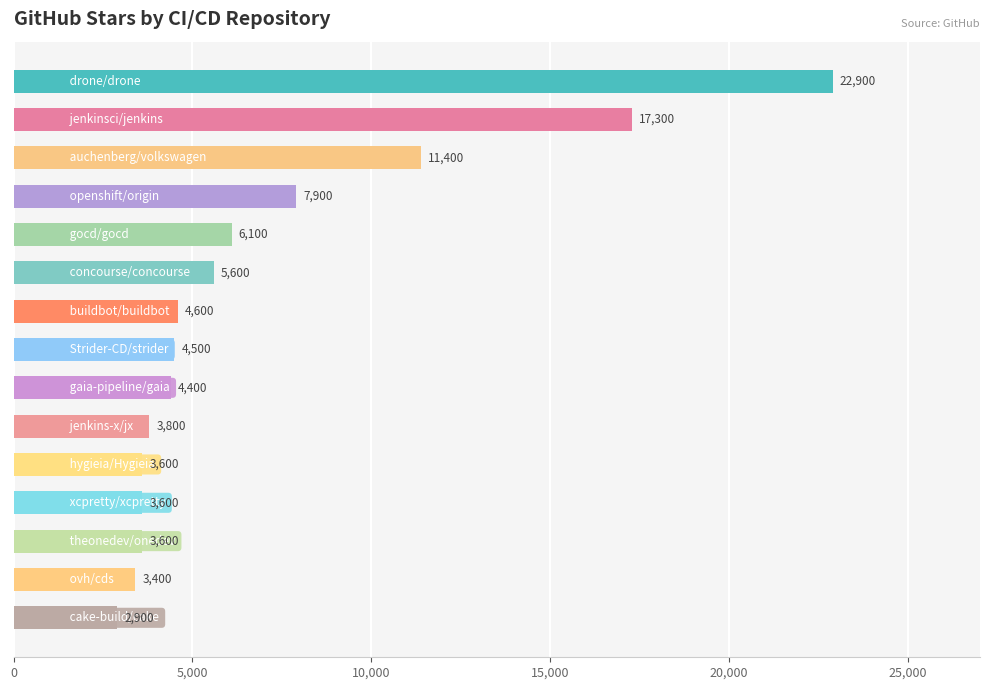

What is the greatest value displayed?

22900